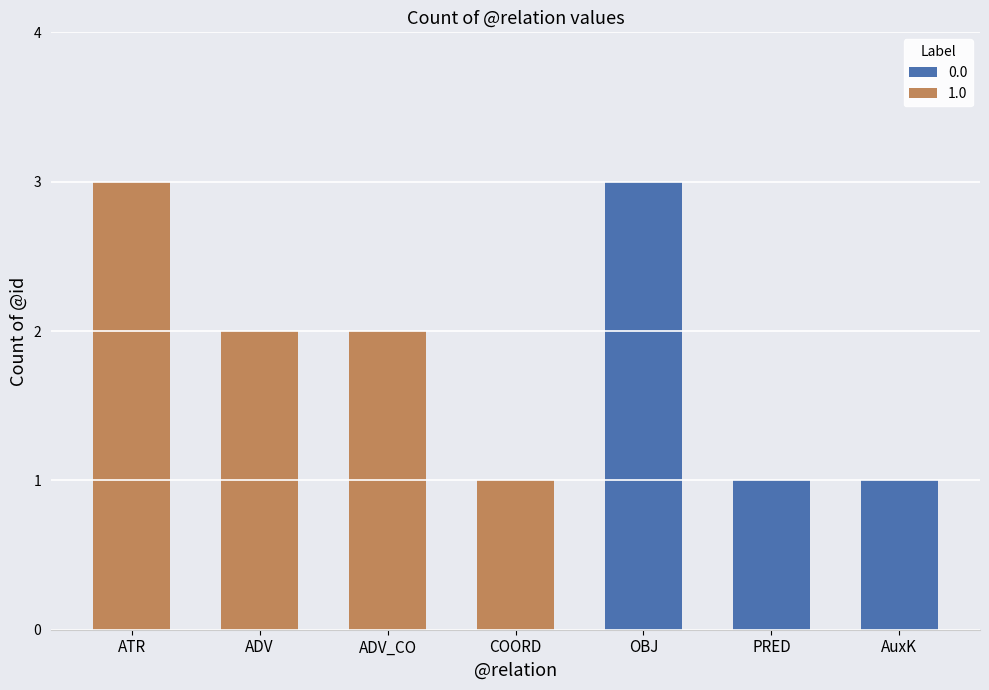

Read the value at 4.

3